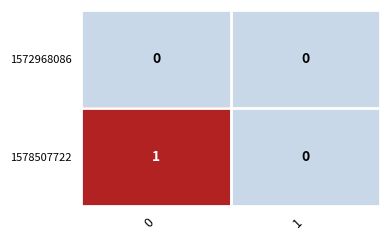

What is the difference between the highest and lowest values at 0?

1